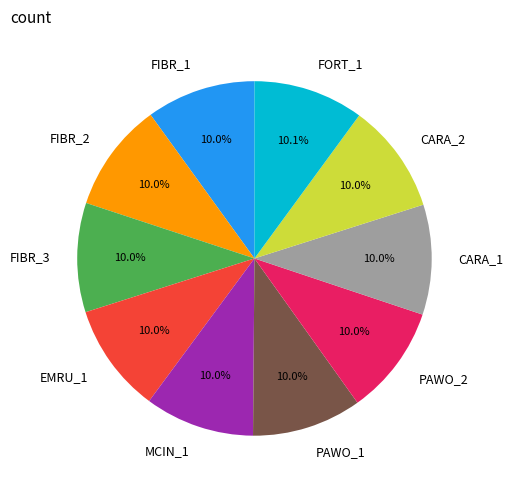

Is it true that CARA_1 is 10% of the pie?

True